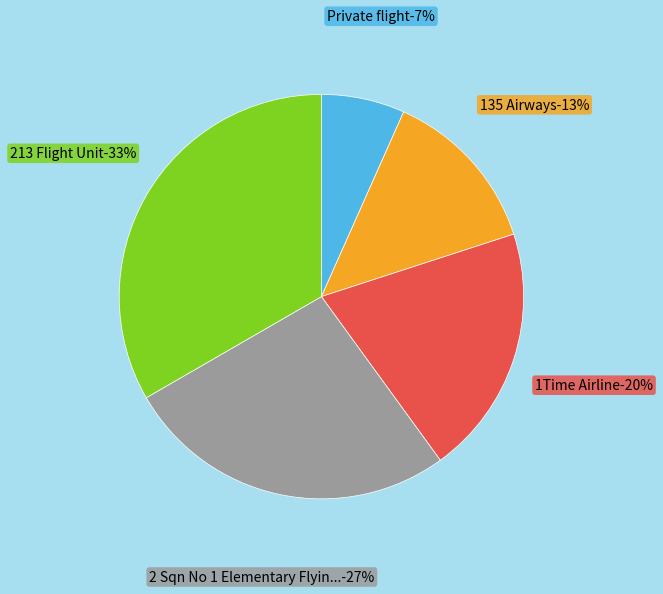

How many slices are in this pie chart?

5